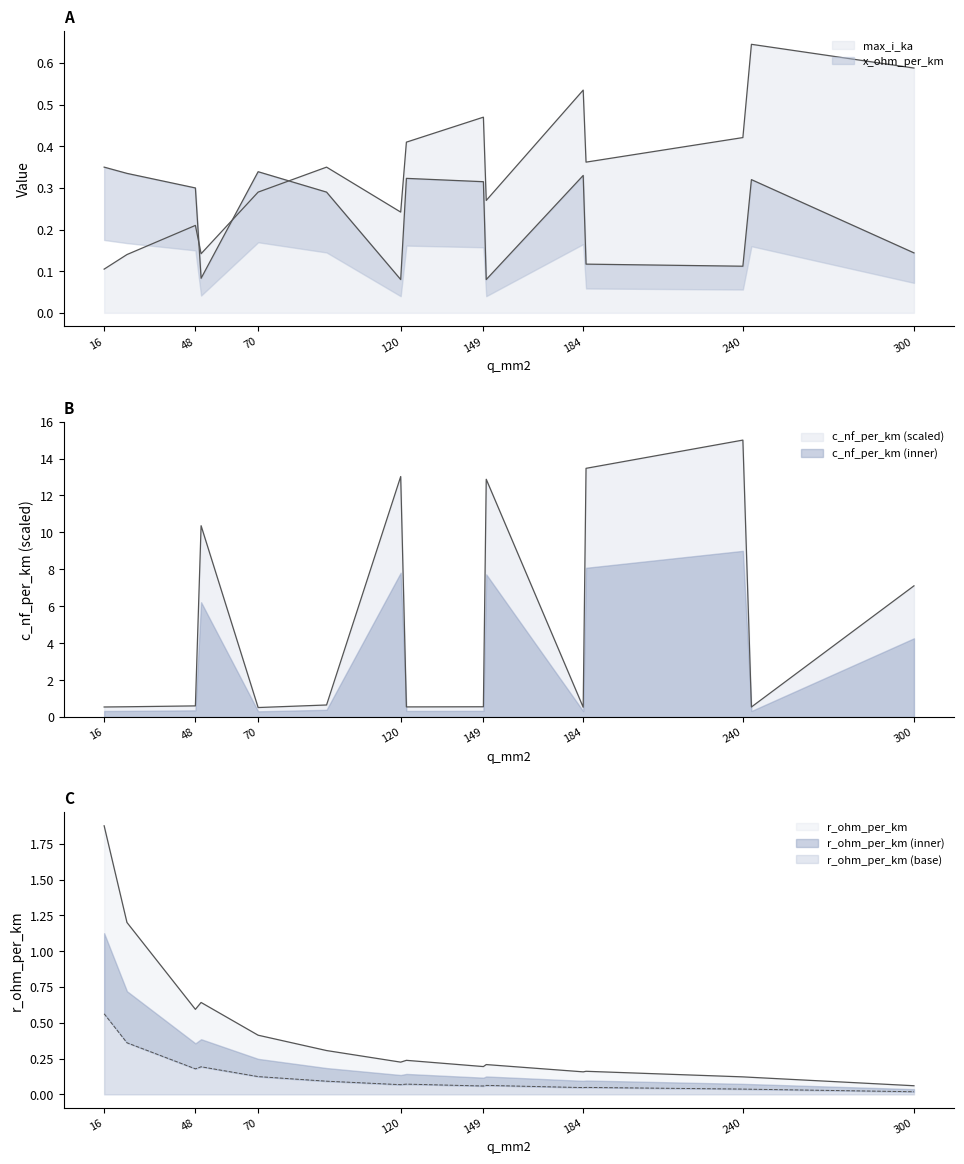

Which series has the largest total across all categories?

c_nf_per_km